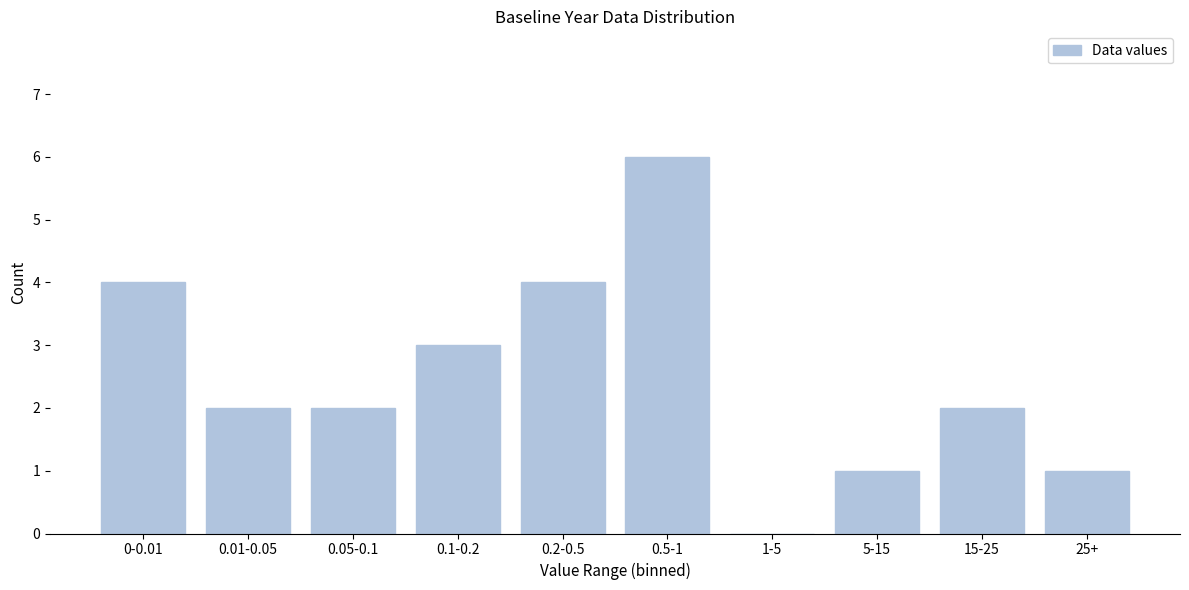

Reading right to left, transcribe all the data shown in this chart.

25+=1	15-25=2	5-15=1	1-5=0	0.5-1=6	0.2-0.5=4	0.1-0.2=3	0.05-0.1=2	0.01-0.05=2	0-0.01=4